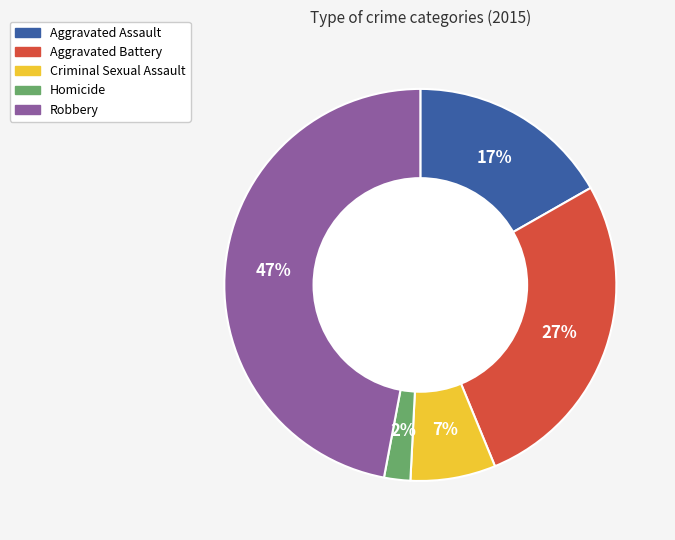

Does Robbery represent more than half of the total?

No